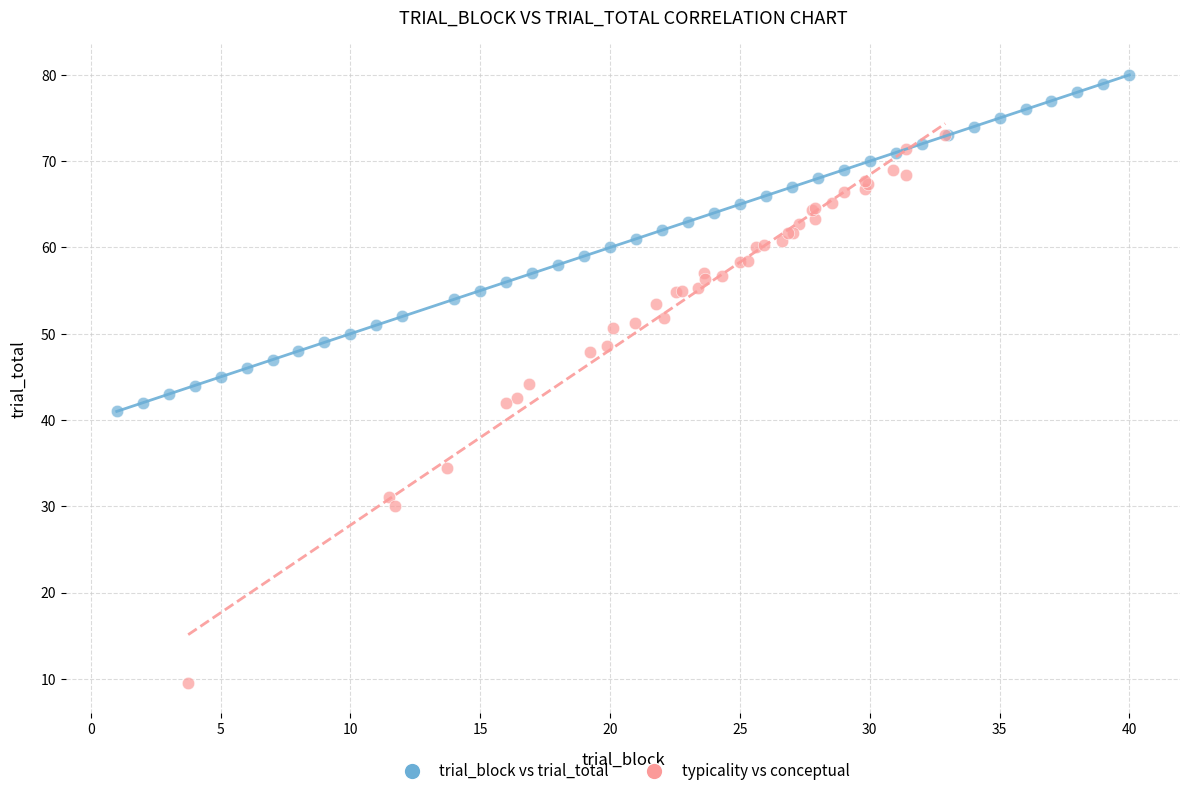

What are all the series names shown in the legend?

trial_block vs trial_total, typicality vs conceptual